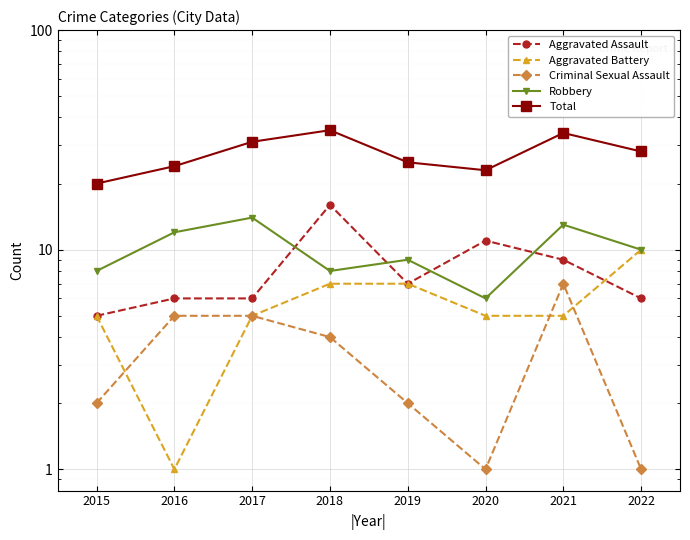

At which label does Aggravated Battery reach its minimum?

2016